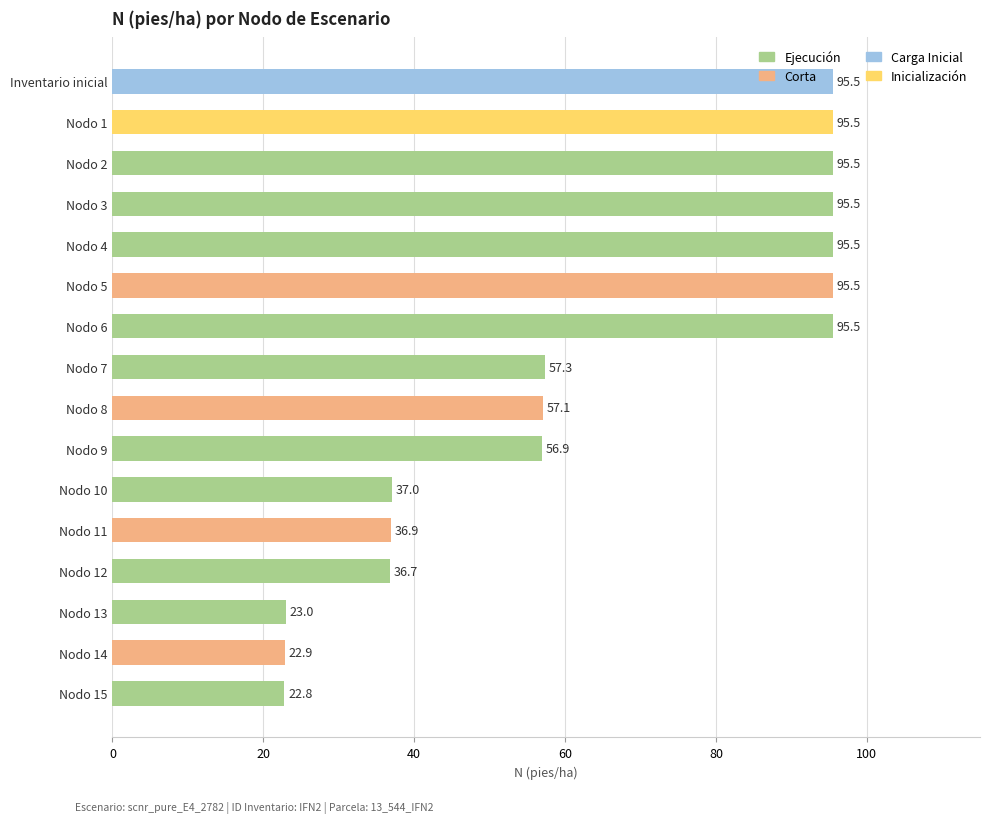

Approximately how many times larger is the value at Nodo 8 compared to Nodo 5?

0.6